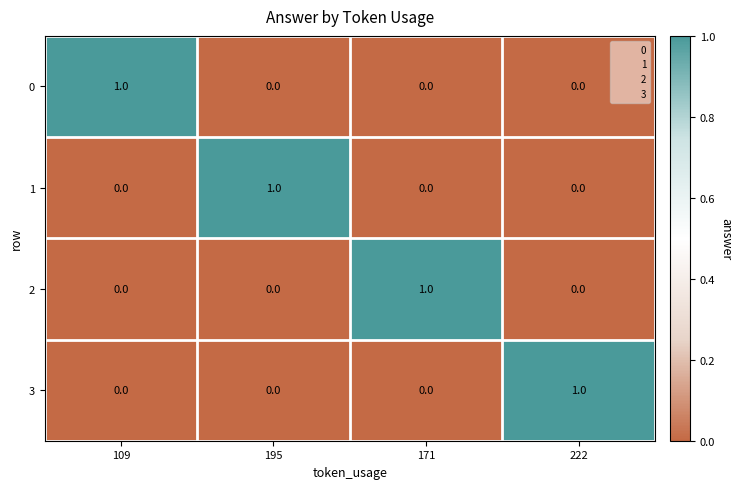

What is the greatest value displayed?

1